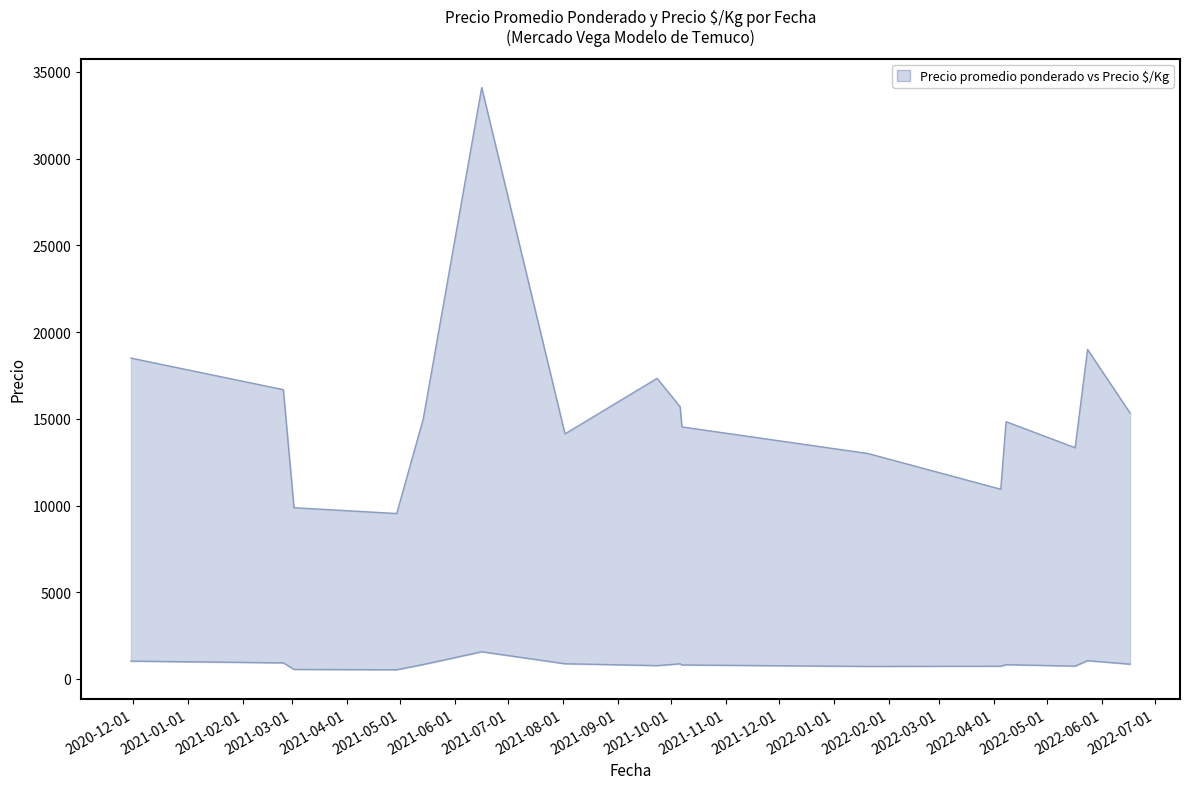

Does the chart display data point markers on the line(s)?

No